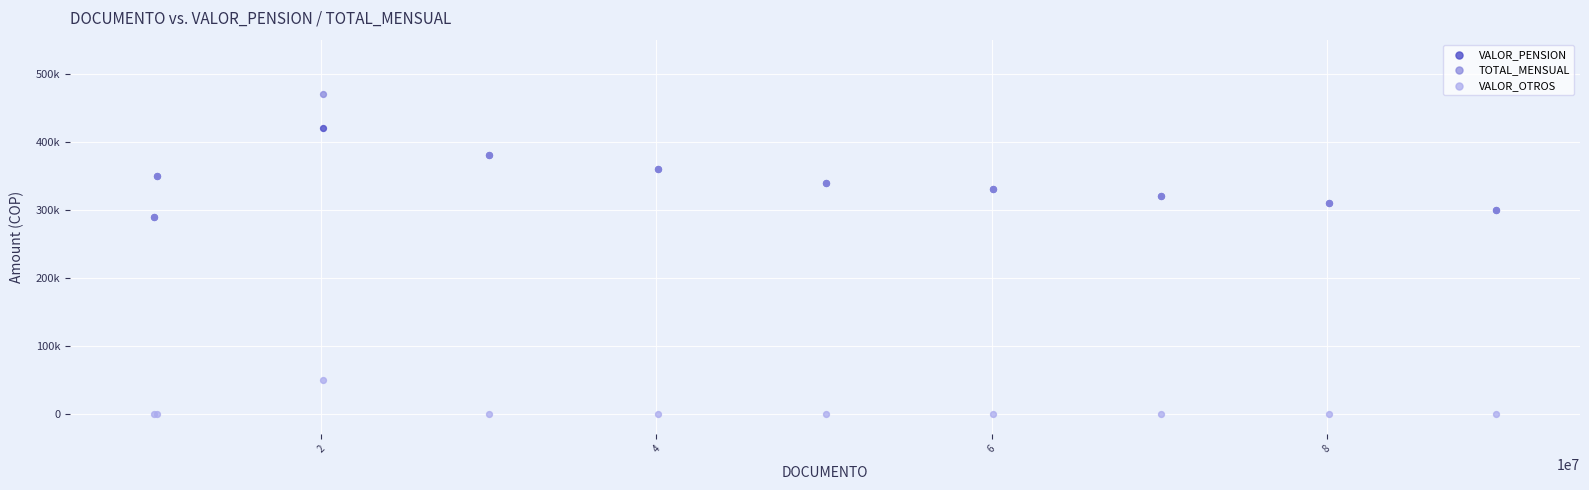

Which series reaches the maximum Y coordinate?

TOTAL_MENSUAL